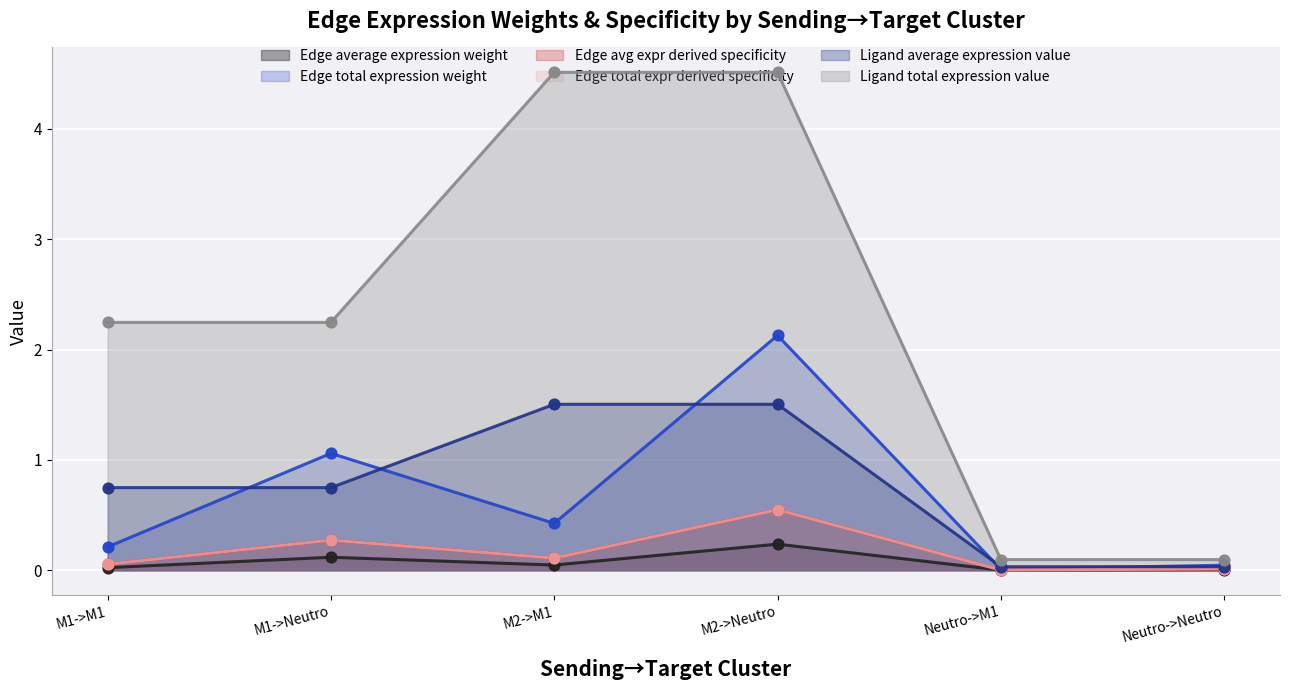

Which series reaches the minimum Y coordinate?

Edge average expression weight